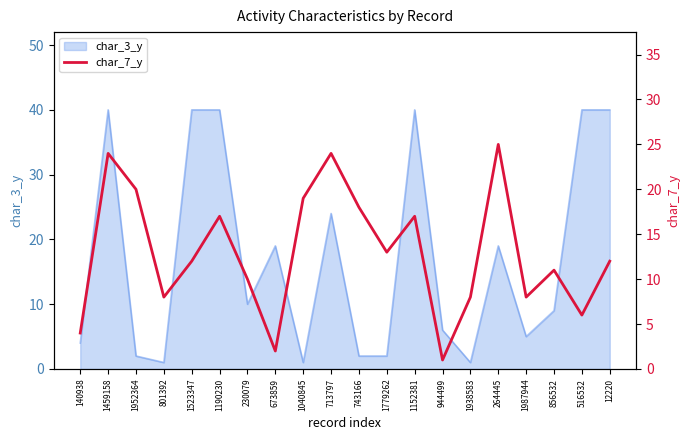

The char_3_y series shows 40 at 1459158. True or false?

True